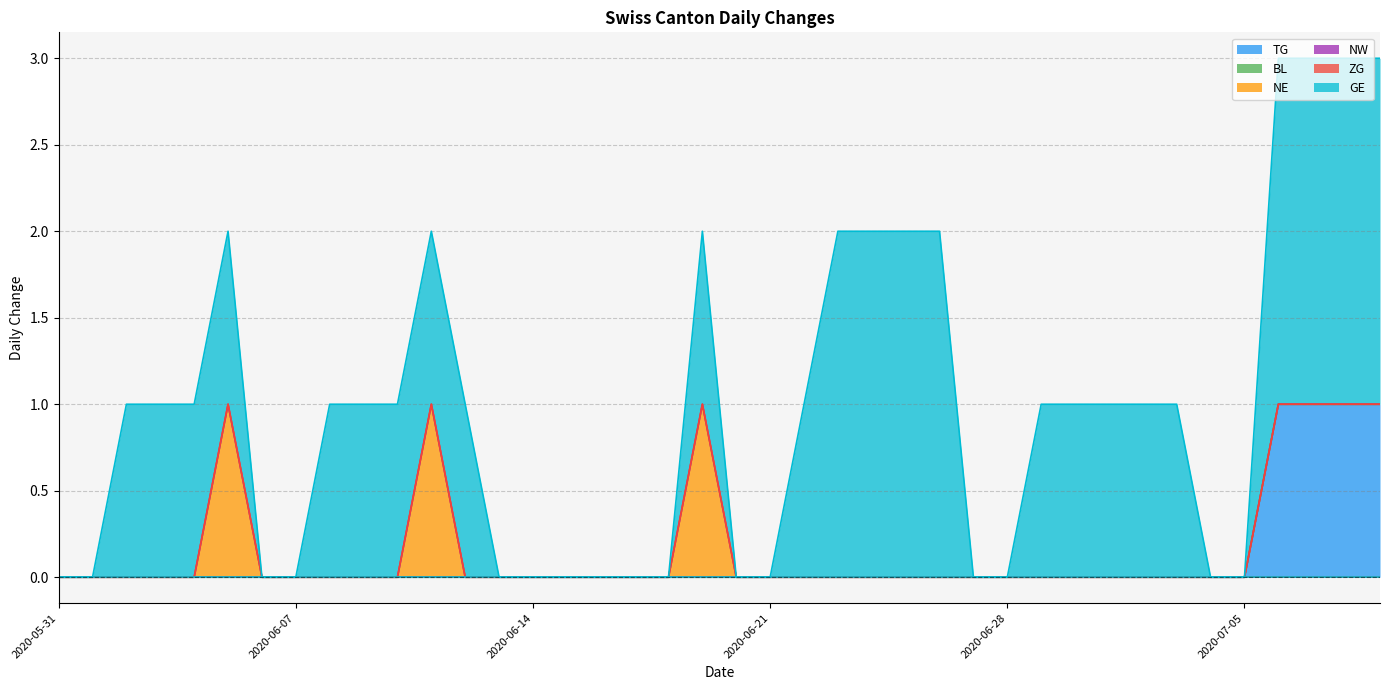

True or false: TG and NW cross at least once.

False